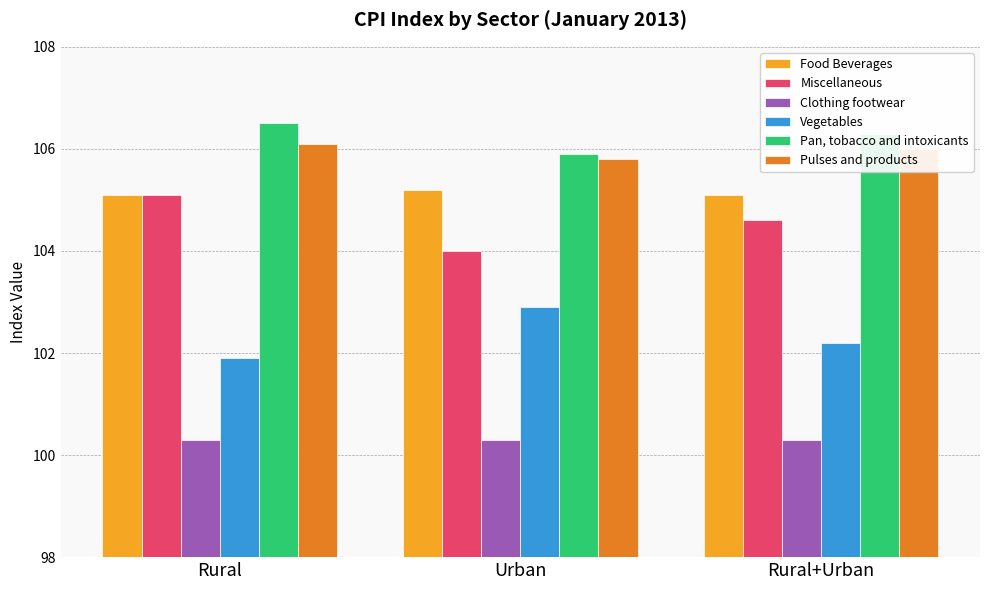

Where does the Vegetables series first go above 102?

Urban